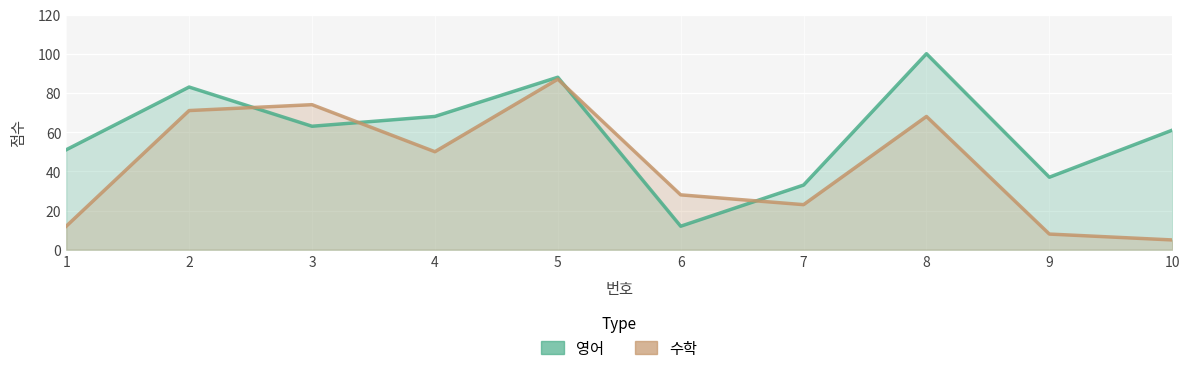

List the series in order of their overall mean, lowest first.

수학, 영어